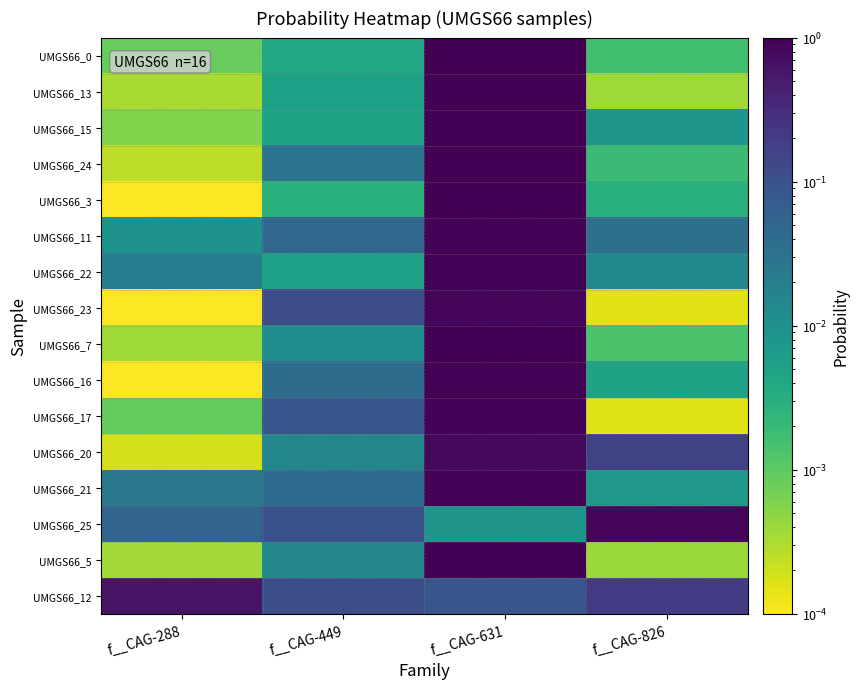

How many series are shown in this chart?

16